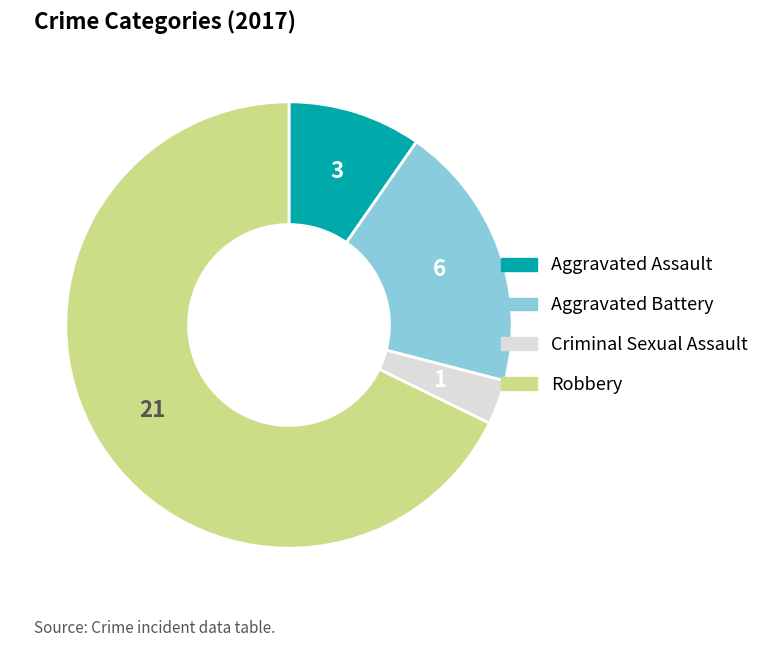

What is the largest slice in the pie chart?

Robbery